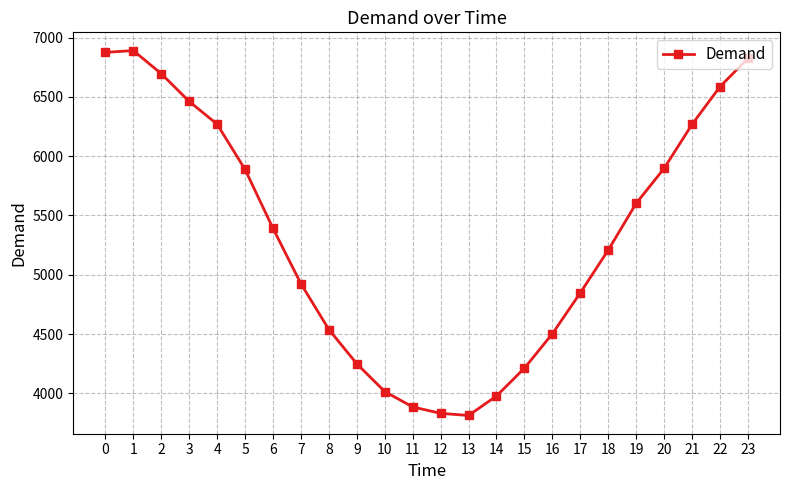

What is the value of the 16th point from the left?

4212